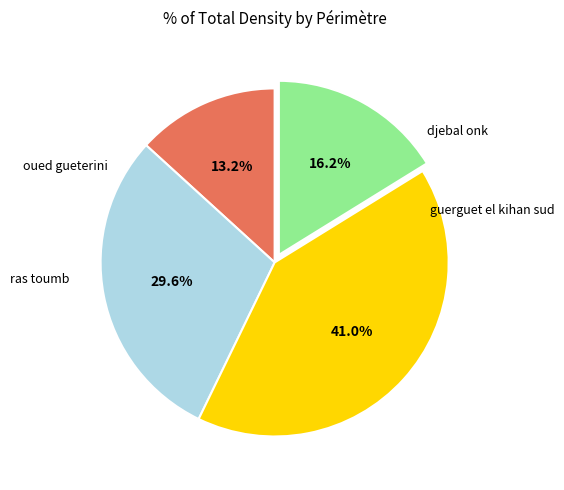

Is there any slice that represents more than half of the pie?

No